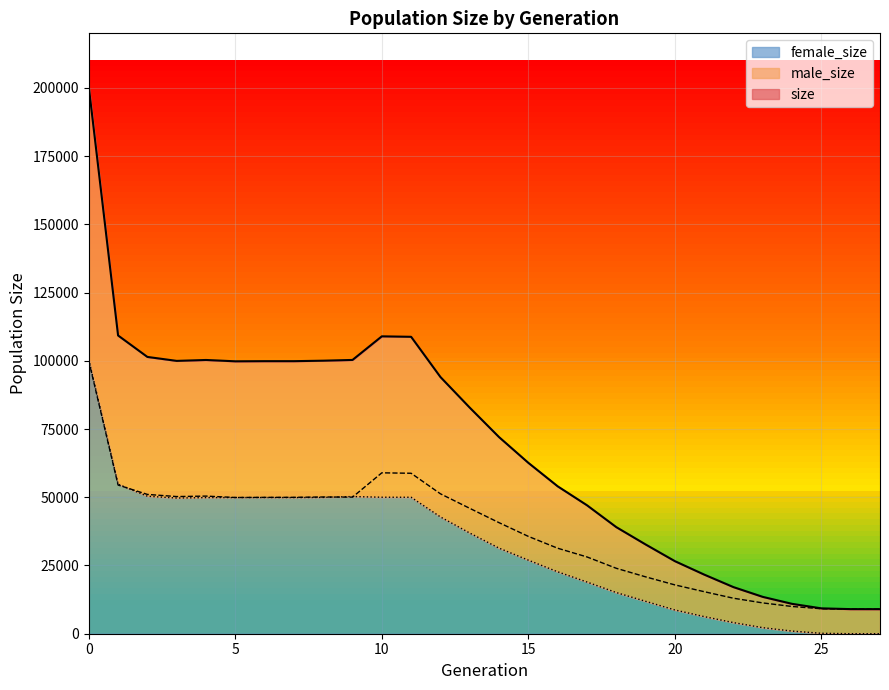

List the series in order of their peak value, lowest first.

male_size, female_size, size